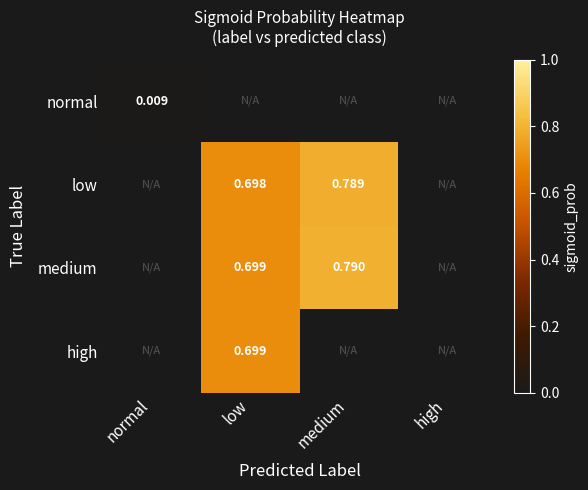

Where is normal nearest to the value 0?

normal